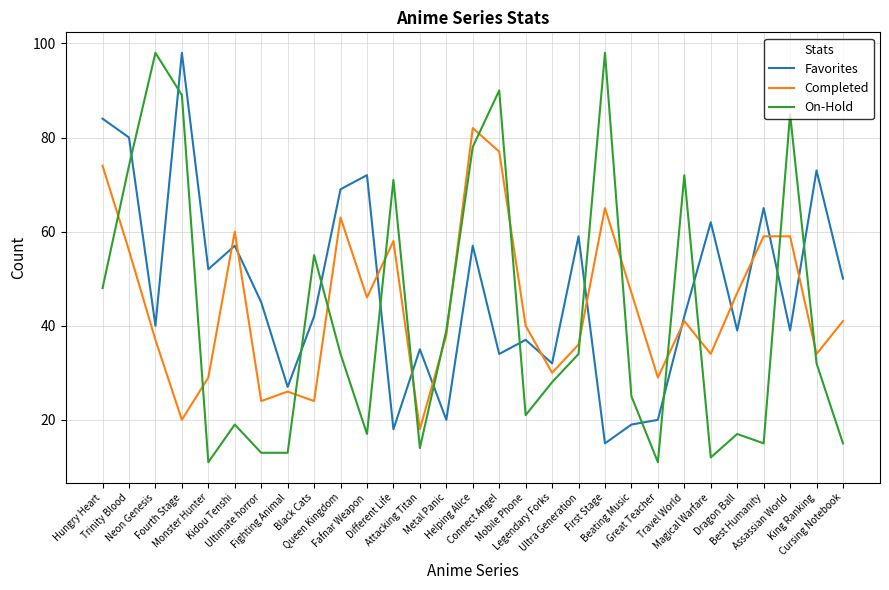

What is the difference between the maximum and minimum values in the Favorites series?

83